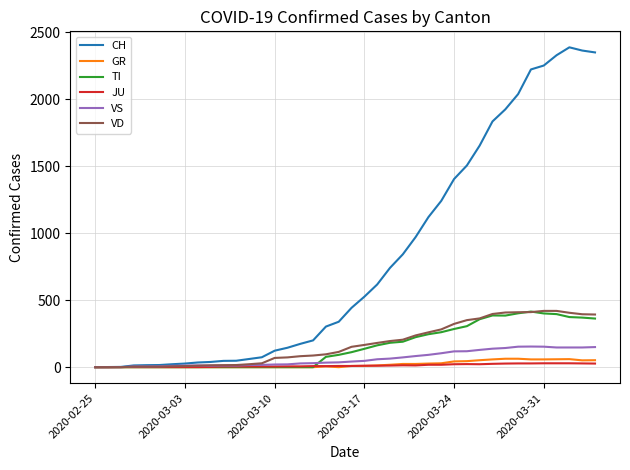

Which series has the largest range (max minus min)?

CH